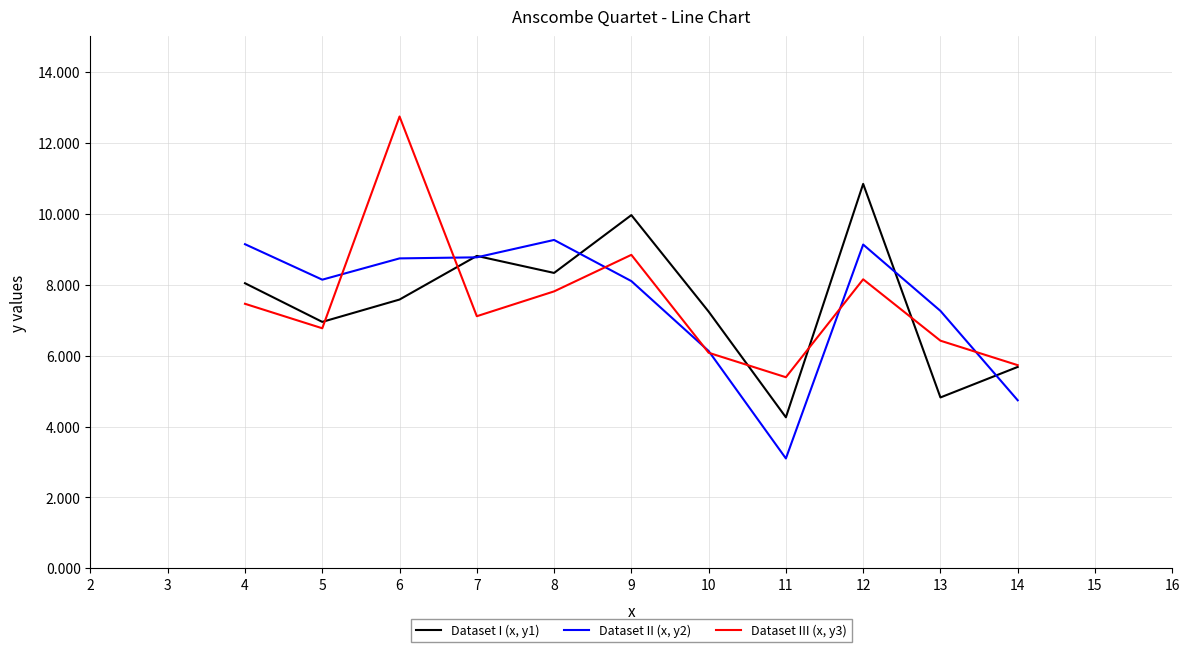

After their last crossing, which series has the higher values: Dataset II (x, y2) or Dataset I (x, y1)?

Dataset I (x, y1)